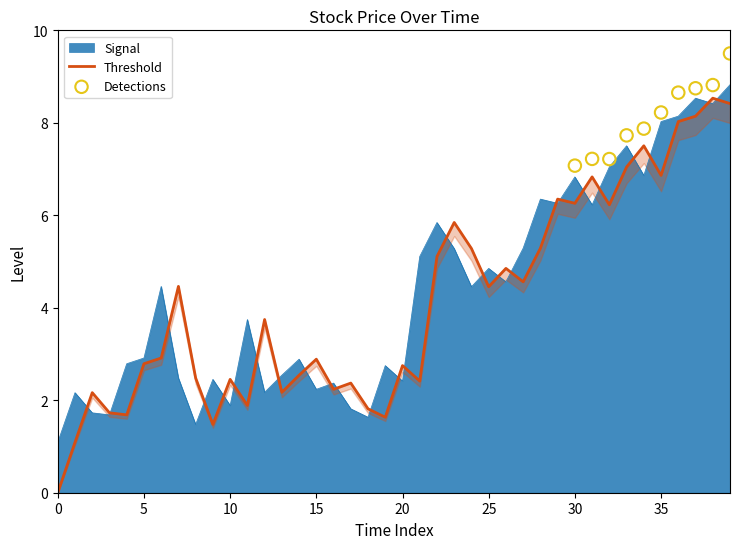

The Signal series shows 2.2 at 15. True or false?

True